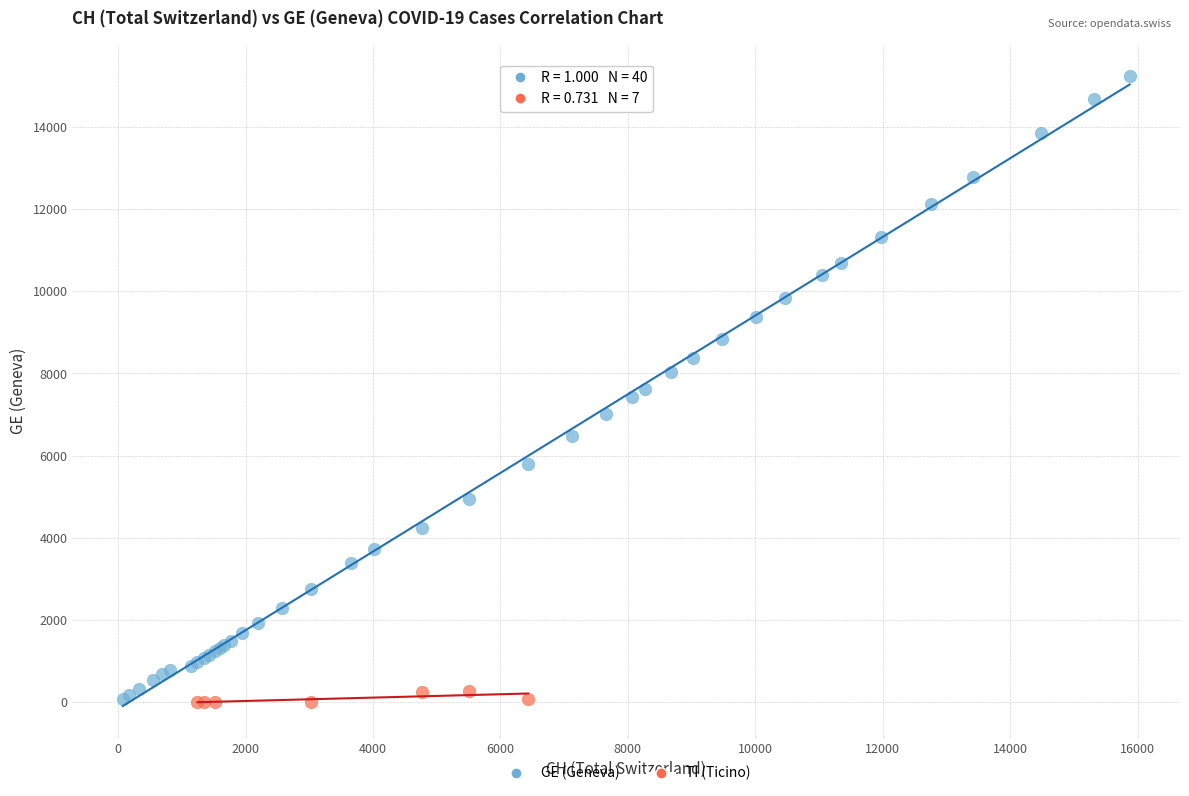

Which series has the largest Y range (max minus min)?

GE (Geneva)